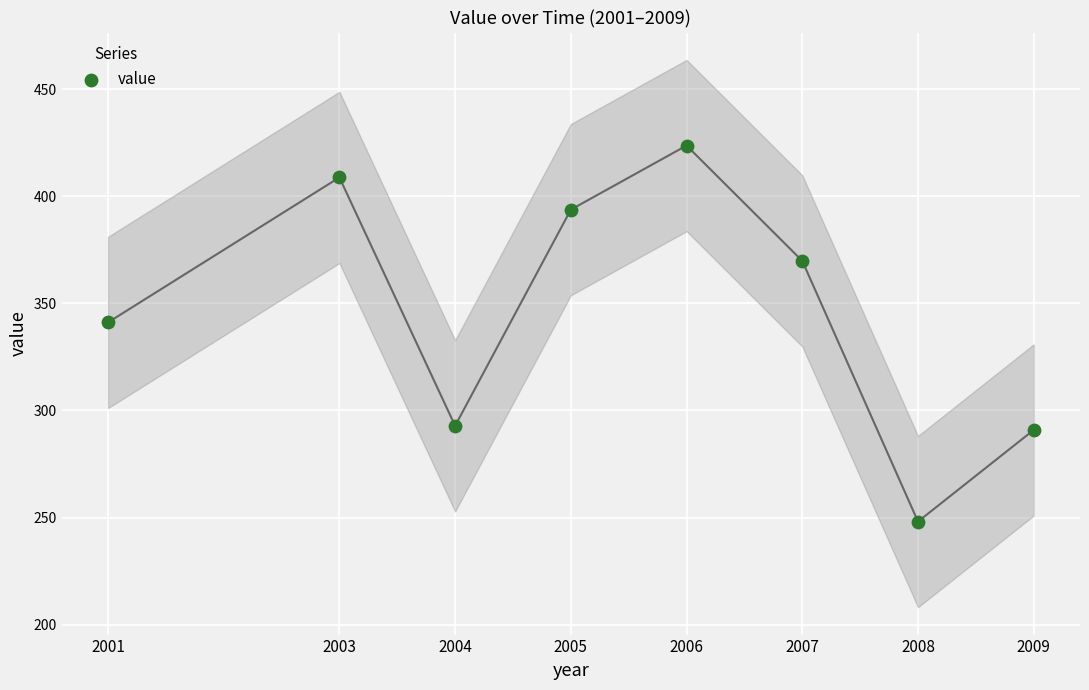

What Y value in the scatter plot is closest to 335?

341.1